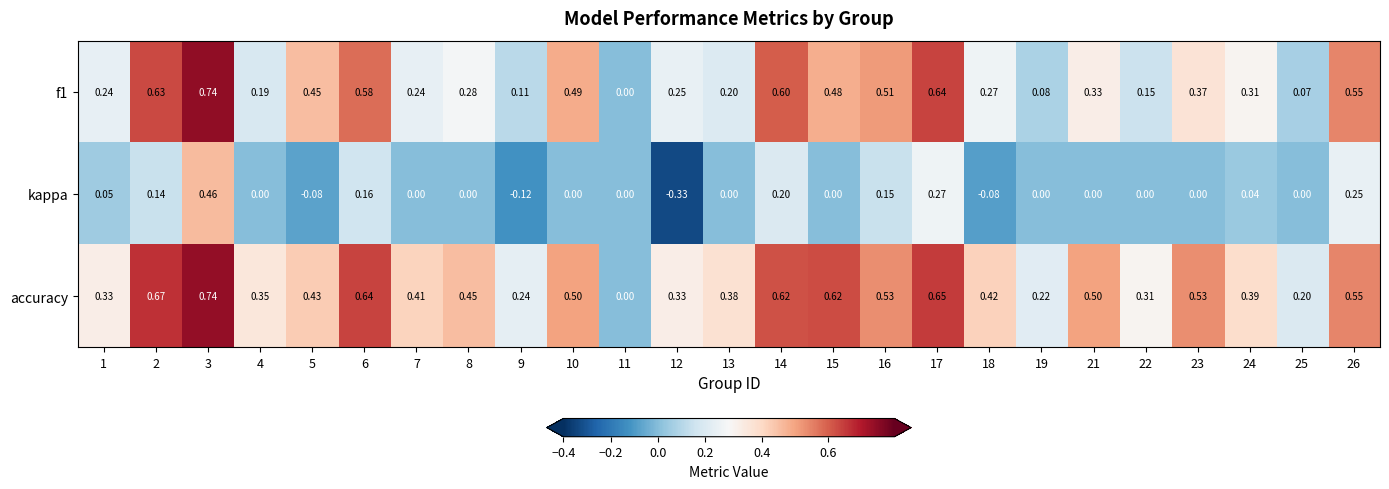

Is the value of accuracy at 15 greater than the value of kappa at 10?

Yes